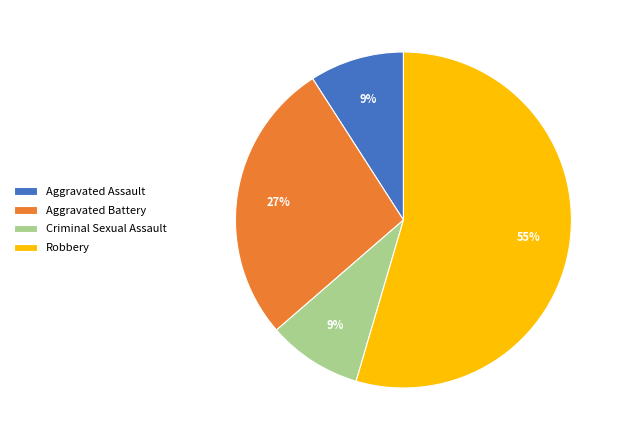

Do Aggravated Battery and Aggravated Assault together represent more than half of the pie?

No